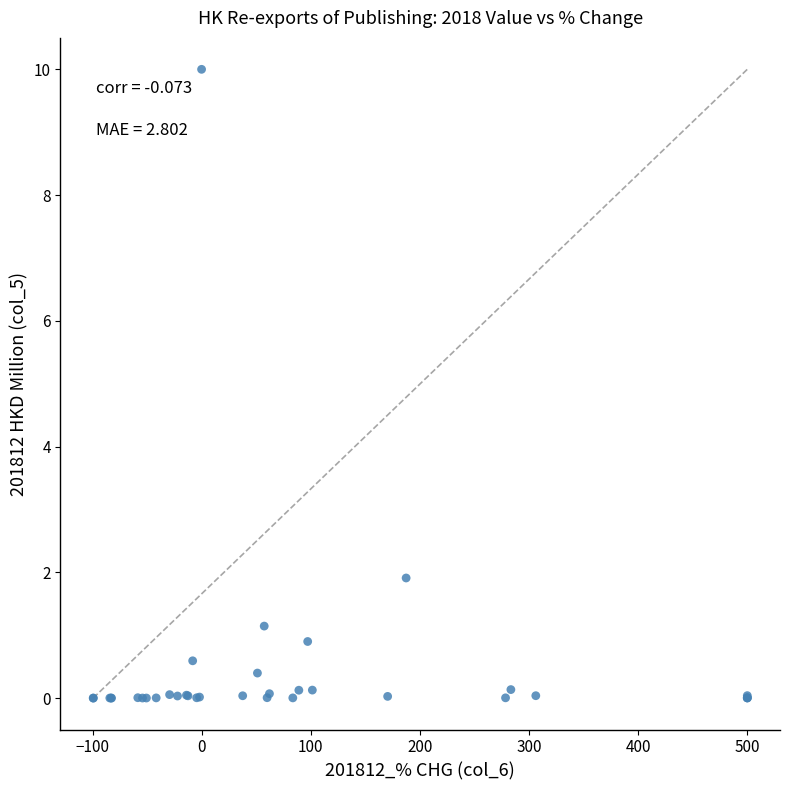

What Y value in the scatter plot is closest to 5?

1.9